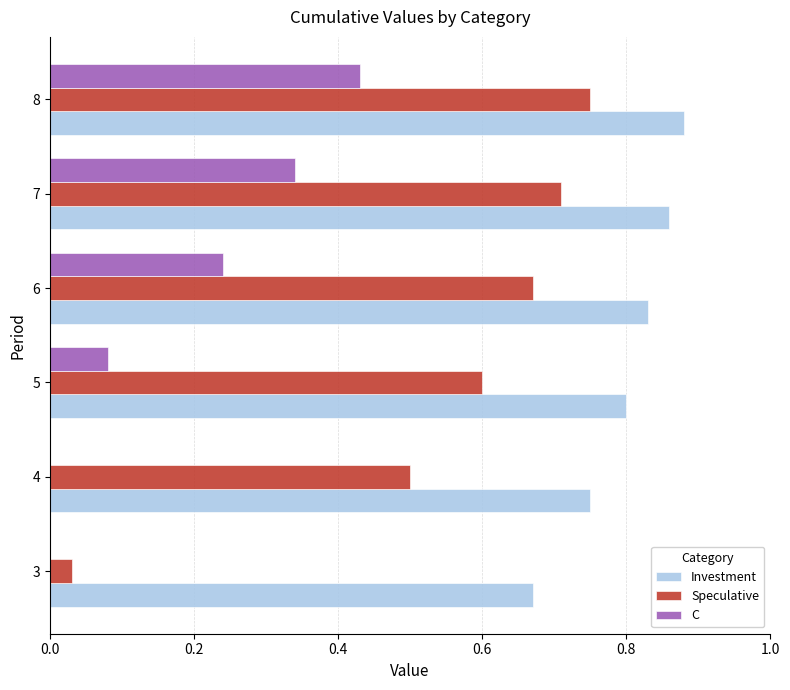

Is the value of Speculative at 7 greater than the value of C at 8?

Yes